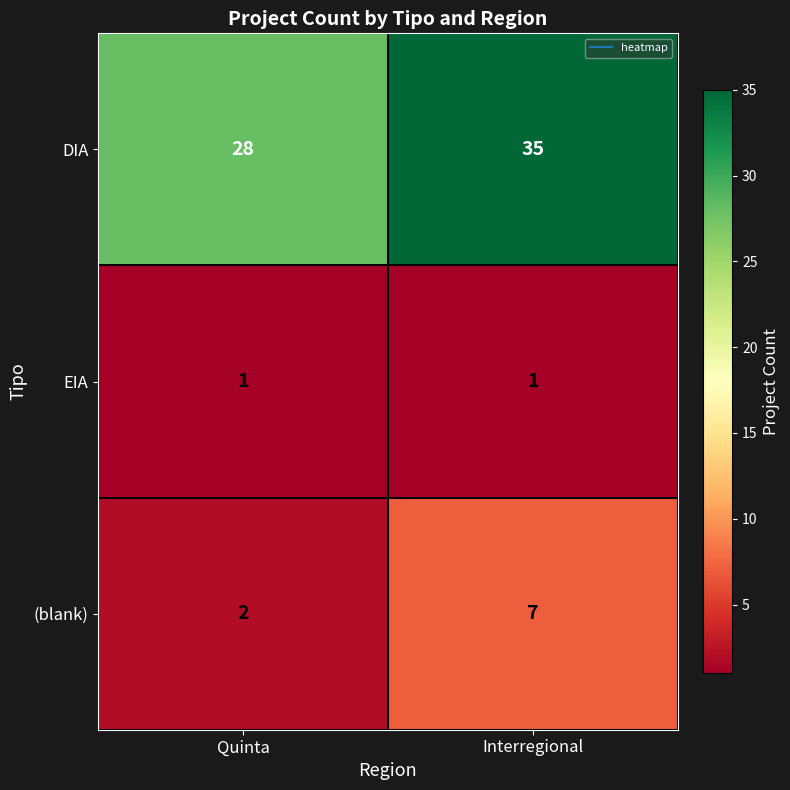

Reading left to right, list all the values displayed in this chart.

DIA: 28	35
EIA: 1	1
(blank): 2	7